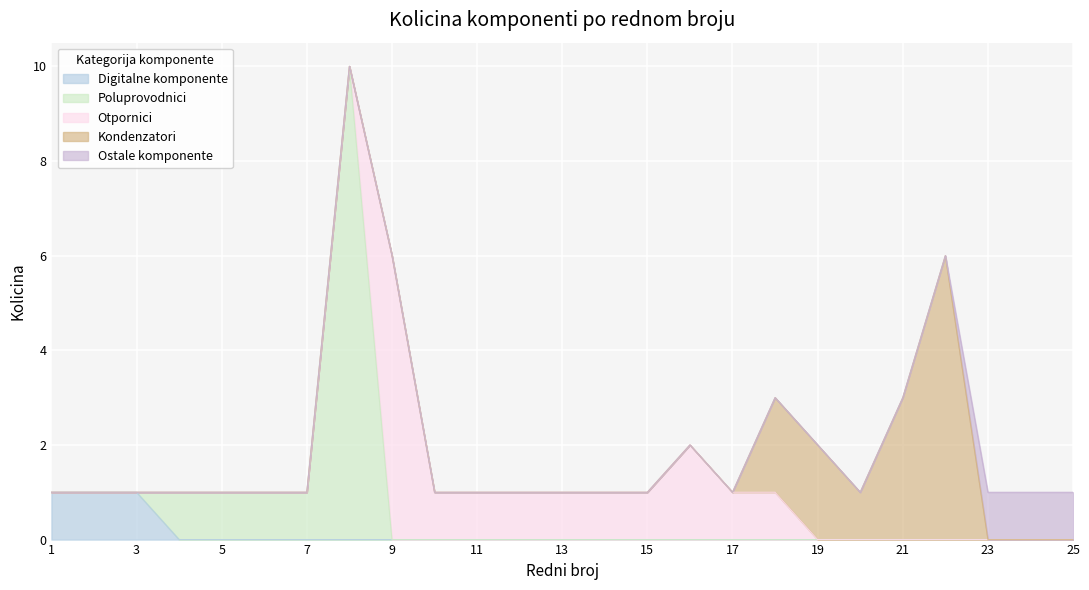

True or false: Otpornici has more than 2 interior local peaks.

False